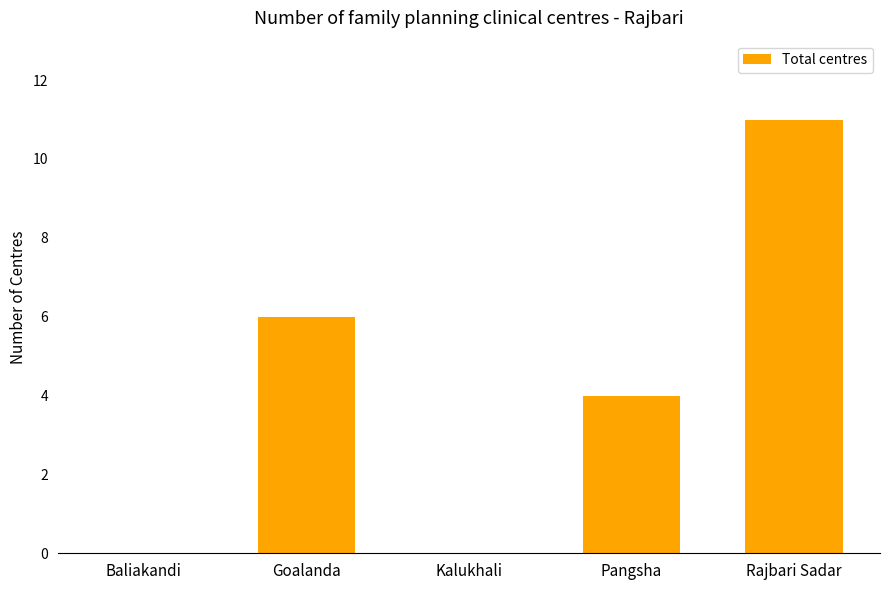

What is the approximate value at Rajbari Sadar?

11